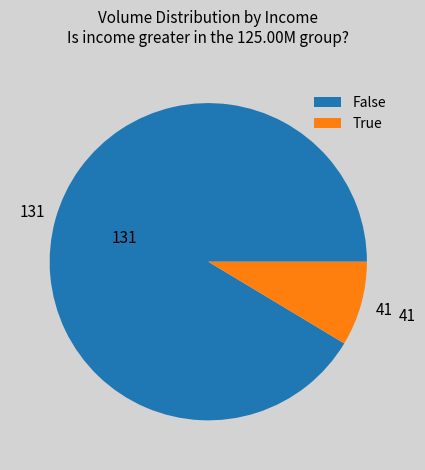

Rank the categories by value from highest to lowest.

False, True